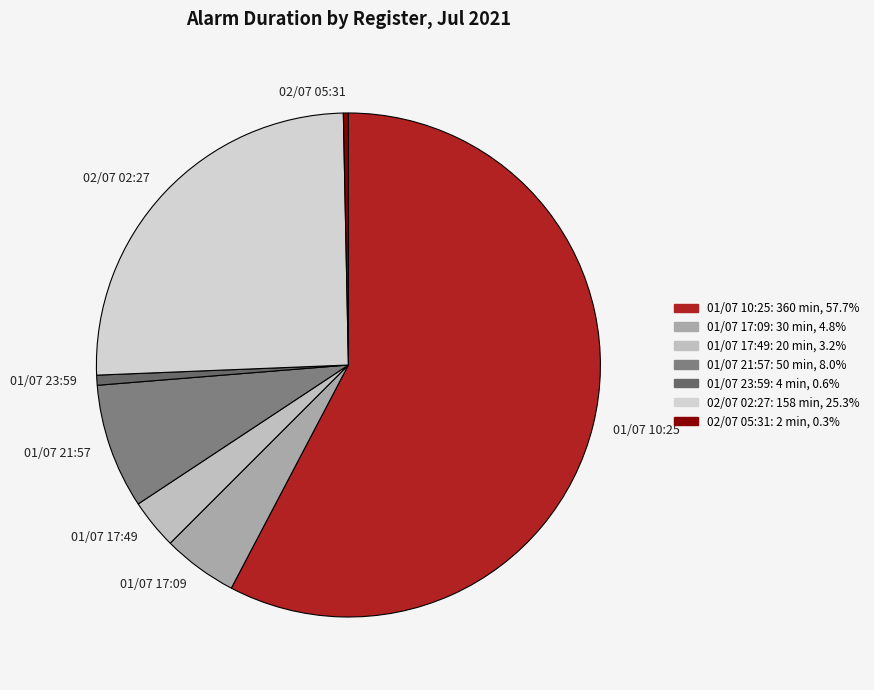

What is the largest slice in the pie chart?

01/07 10:25